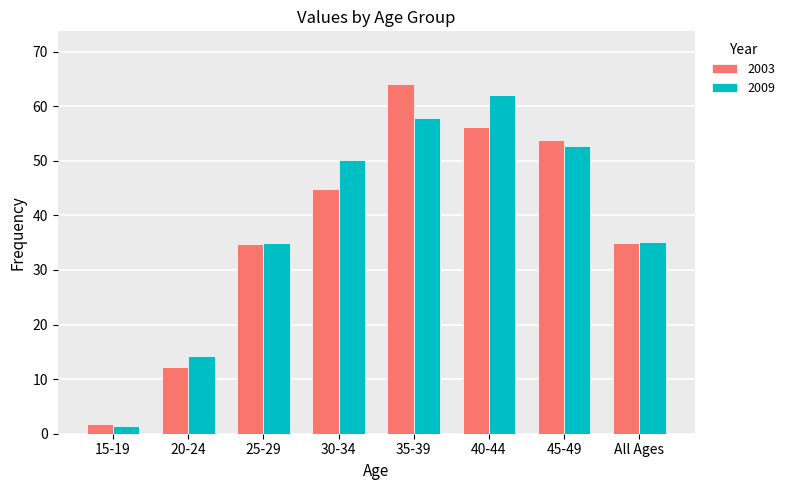

At which category does the chart reach its peak across all series?

35-39